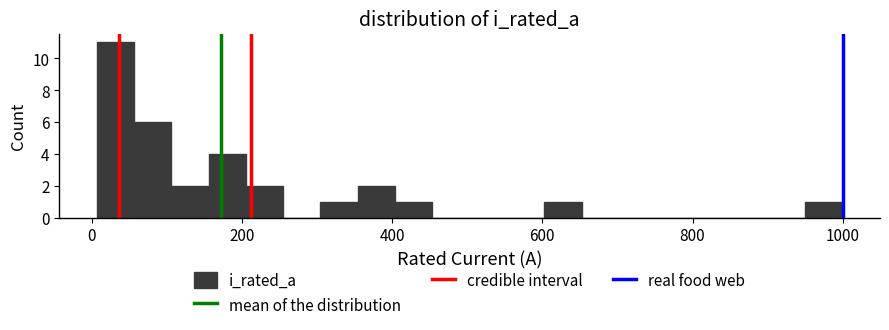

Around what value on the x-axis is the tallest bar? Give the approximate position of its centre, as read against the axis.

40